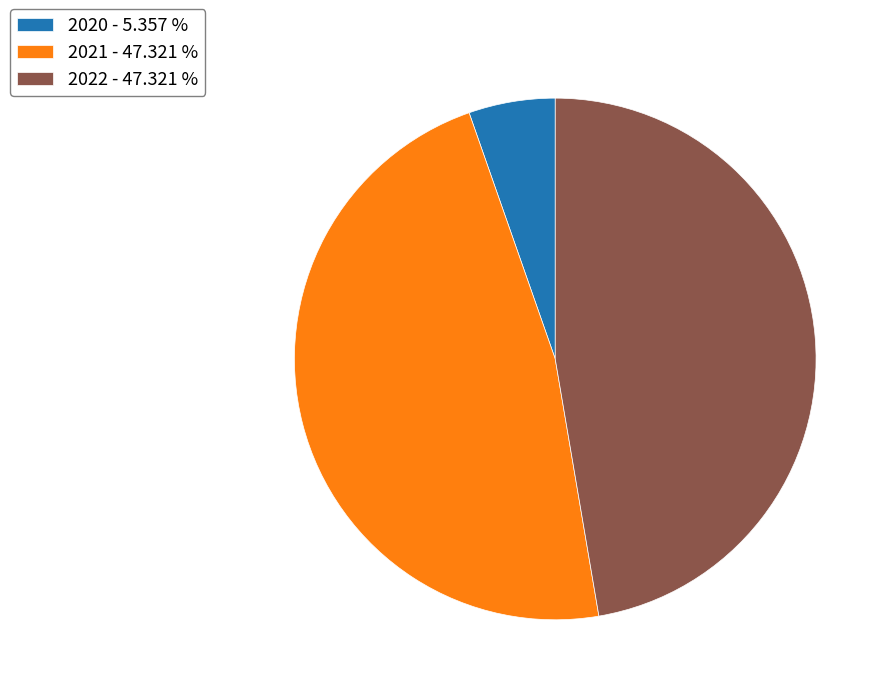

Do 2020 and 2022 together represent more than half of the pie?

Yes